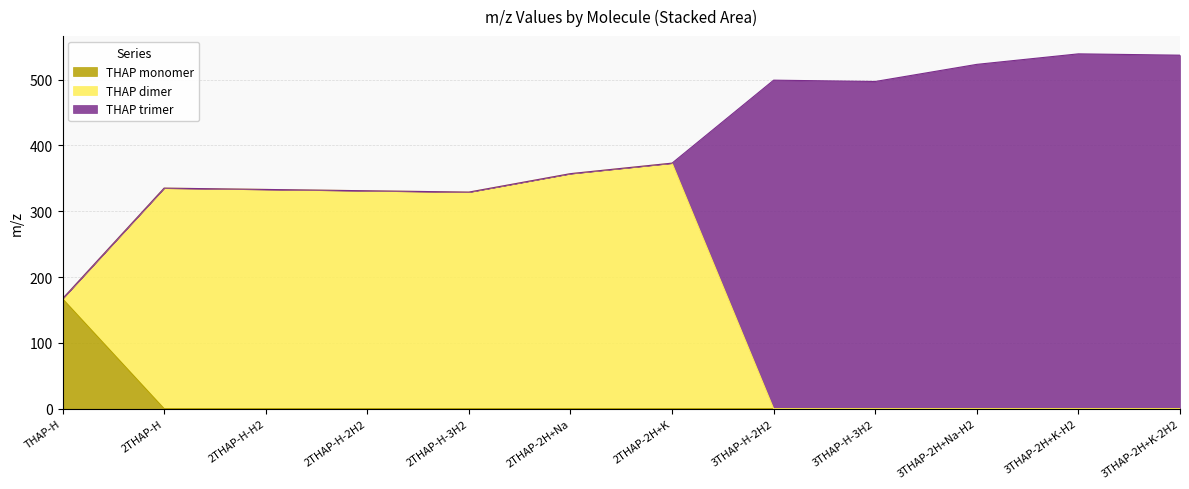

What are all the series names shown in the legend?

THAP monomer, THAP dimer, THAP trimer